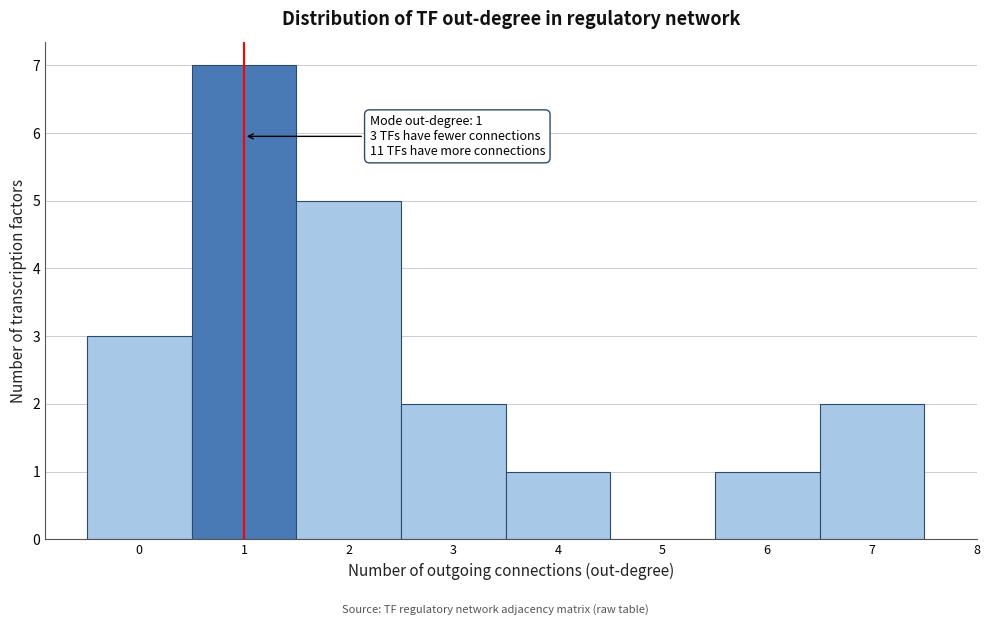

Which range on the x-axis has the tallest bar?

0.5 to 1.5